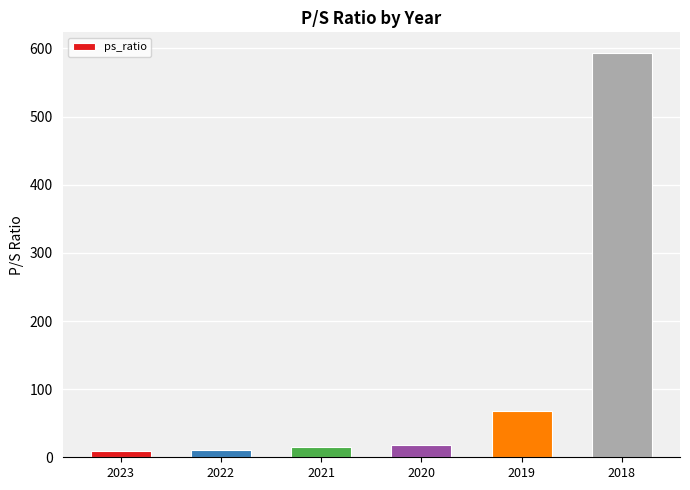

How many series are shown in this chart?

1